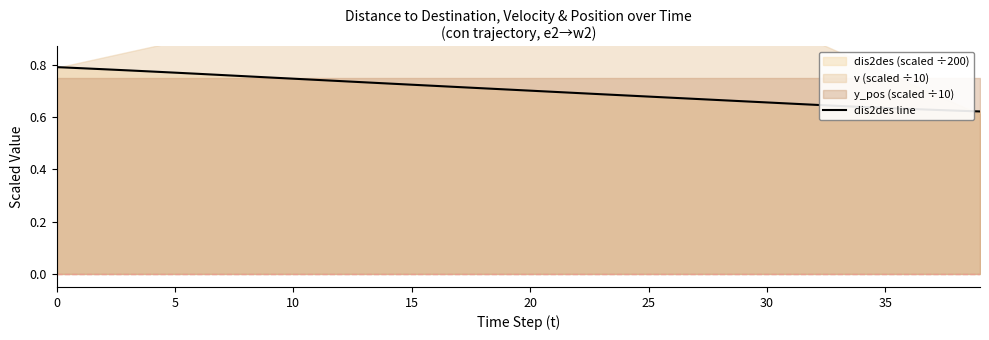

What is the label of the 10th point from the right?

30